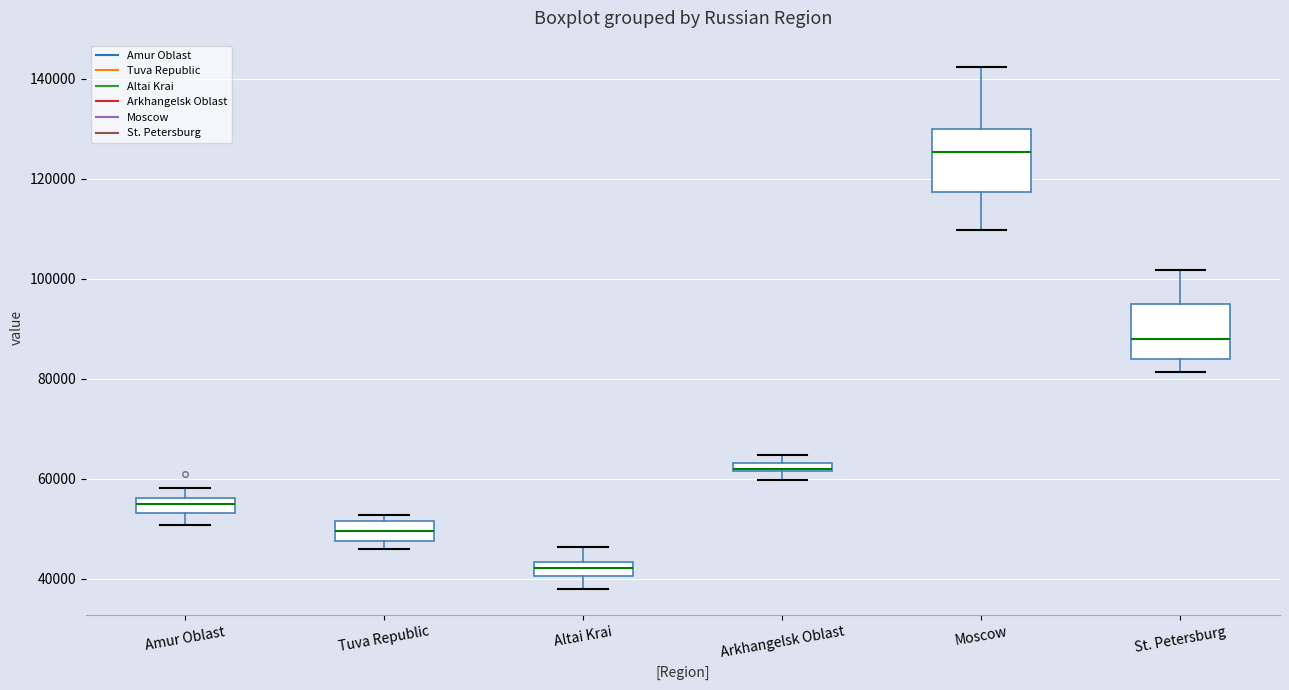

Where is the upper edge of the box for Amur Oblast on the y-axis? The values are not printed on the chart, so give them approximately, as read against the axis.

56000